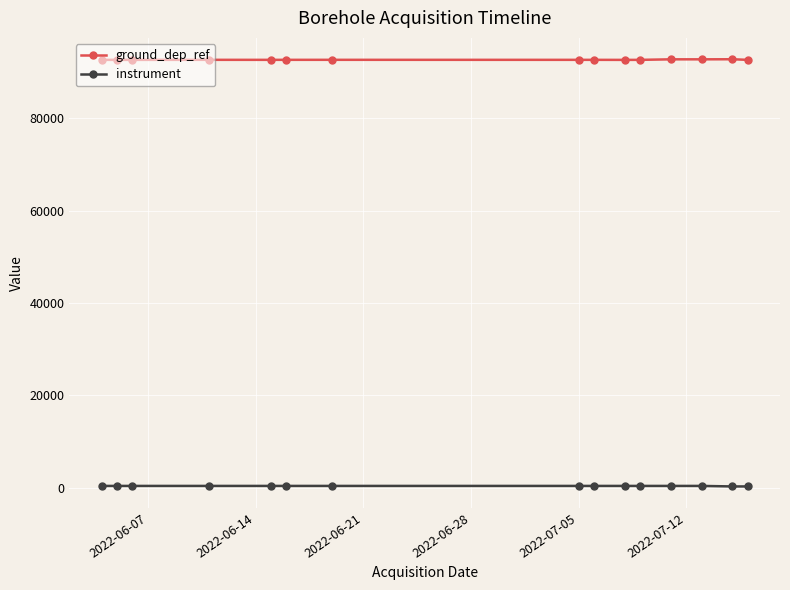

Which series has the largest total across all categories?

ground_dep_ref